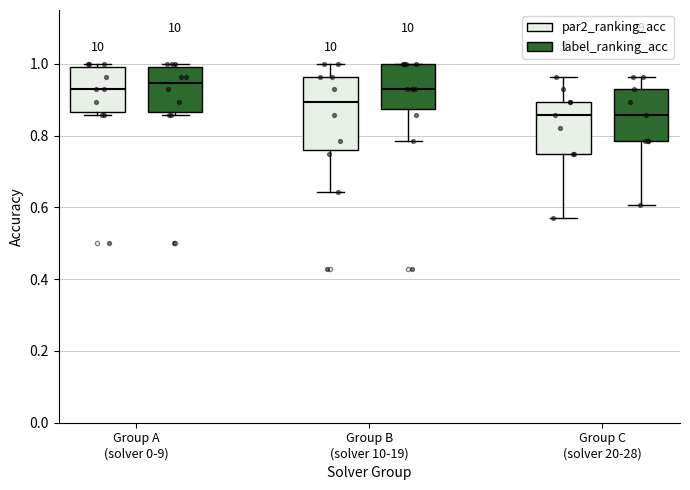

Reading left to right, transcribe this box plot: for each box, give where its median line is, the range the box spans, and where its two whiskers end, as read against the y-axis. The values are not printed on the chart, so give them approximately, as read against the axis.

Group A (solver 0-9) (par2_ranking_acc): median 0.92, box 0.86 to 1.00, whiskers 0.86 (just below the box's lower edge) to 1.00 (just above the box's upper edge)
Group A (solver 0-9) (label_ranking_acc): median 0.94, box 0.86 to 1.00, whiskers 0.86 (just below the box's lower edge) to 1.00 (just above the box's upper edge)
Group B (solver 10-19) (par2_ranking_acc): median 0.90, box 0.76 to 0.96, whiskers 0.64 to 1.00
Group B (solver 10-19) (label_ranking_acc): median 0.92, box 0.88 to 1.00, whiskers 0.78 to 1.00
Group C (solver 20-28) (par2_ranking_acc): median 0.86, box 0.76 to 0.90, whiskers 0.58 to 0.96
Group C (solver 20-28) (label_ranking_acc): median 0.86, box 0.78 to 0.92, whiskers 0.60 to 0.96